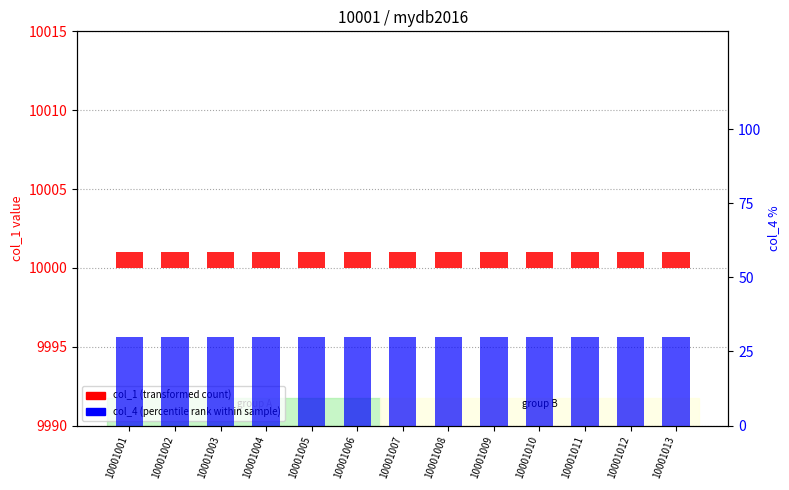

Reading left to right, transcribe all the data shown in this chart.

col_1 (transformed count): 10001001=1	10001002=1	10001003=1	10001004=1	10001005=1	10001006=1	10001007=1	10001008=1	10001009=1	10001010=1	10001011=1	10001012=1	10001013=1
col_4 (percentile rank within sample): 10001001=30	10001002=30	10001003=30	10001004=30	10001005=30	10001006=30	10001007=30	10001008=30	10001009=30	10001010=30	10001011=30	10001012=30	10001013=30